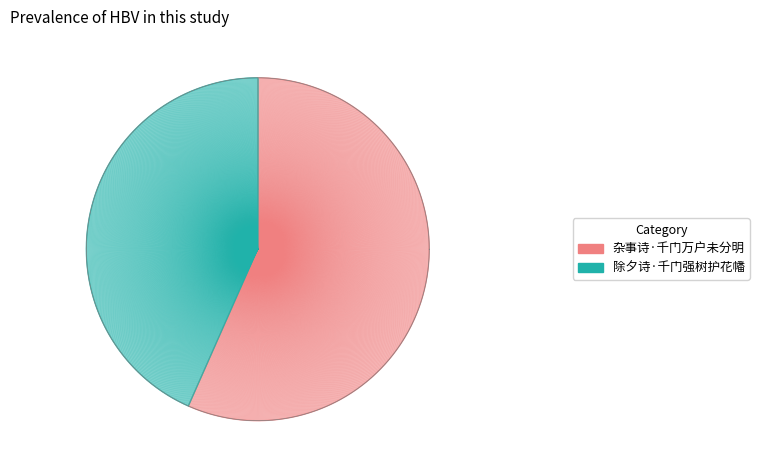

What is the smallest slice in the pie chart?

除夕诗·千门强树护花幡